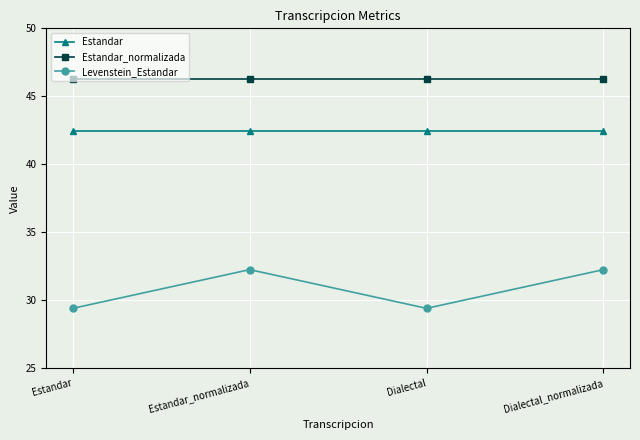

Rank the series by their maximum value, from highest to lowest.

Estandar_normalizada, Estandar, Levenstein_Estandar